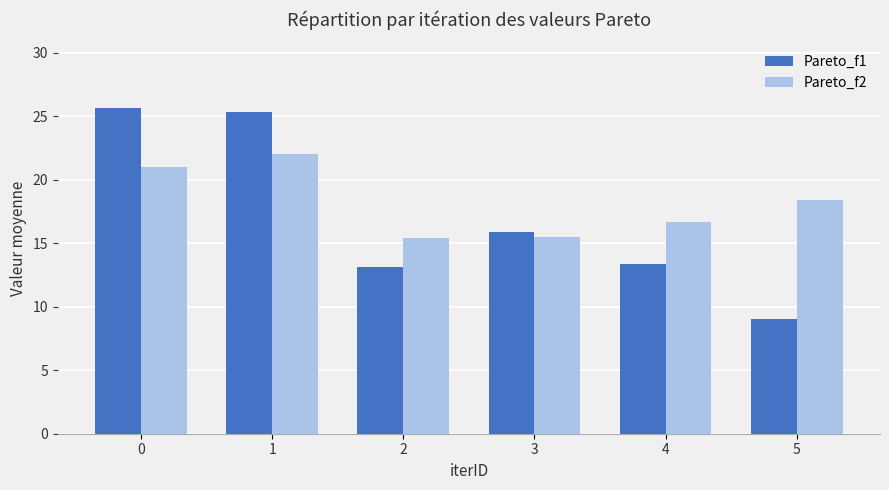

Is the value of Pareto_f2 at 4 greater than the value of Pareto_f1 at 2?

Yes